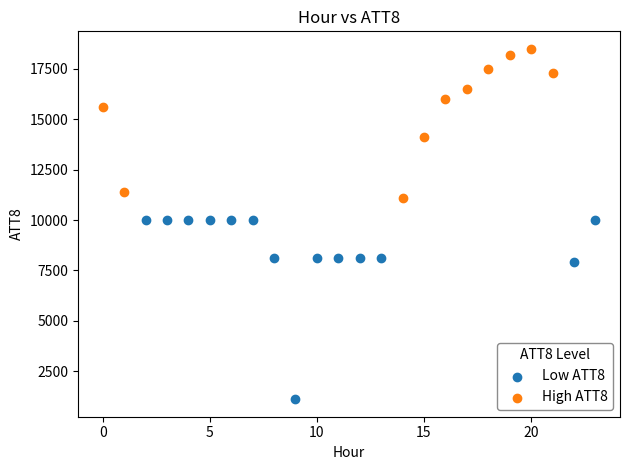

Which series reaches the minimum Y coordinate?

Low ATT8